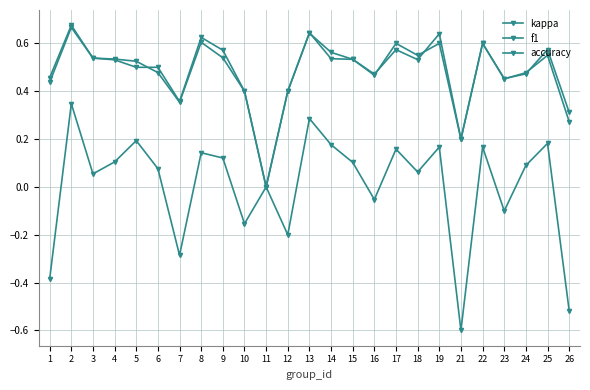

Which series has the largest total across all categories?

f1